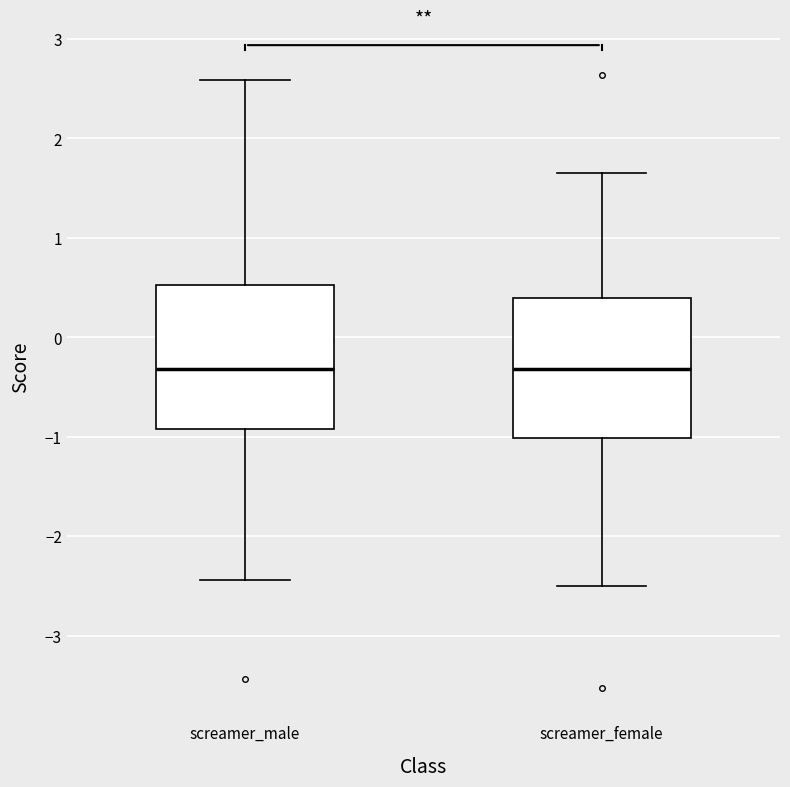

Reading left to right, transcribe this box plot: for each box, give where its median line is, the range the box spans, and where its two whiskers end, as read against the y-axis. The values are not printed on the chart, so give them approximately, as read against the axis.

screamer_male: median -0.3, box -0.9 to 0.5, whiskers -2.4 to 2.6
screamer_female: median -0.3, box -1.0 to 0.4, whiskers -2.5 to 1.7